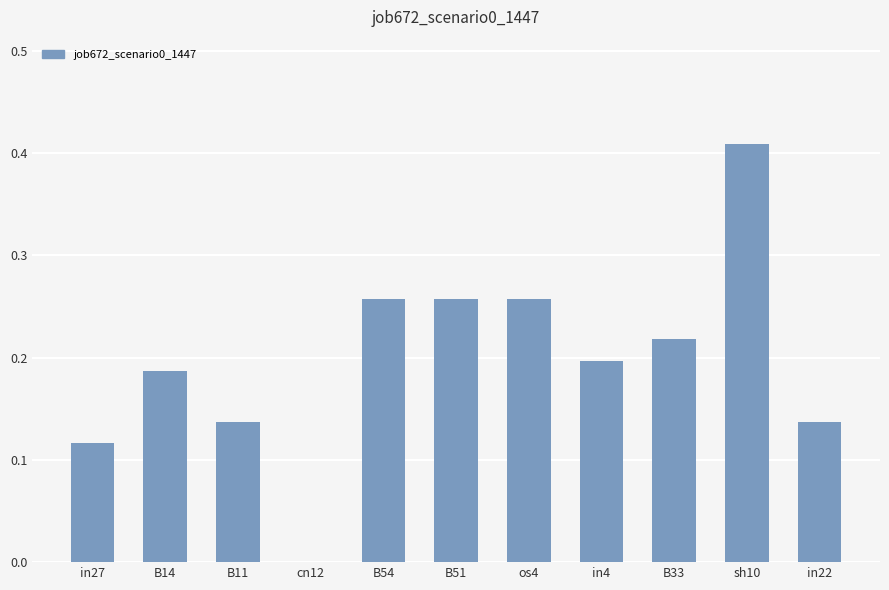

The chart shows a value of -0.2 at cn12. True or false?

False